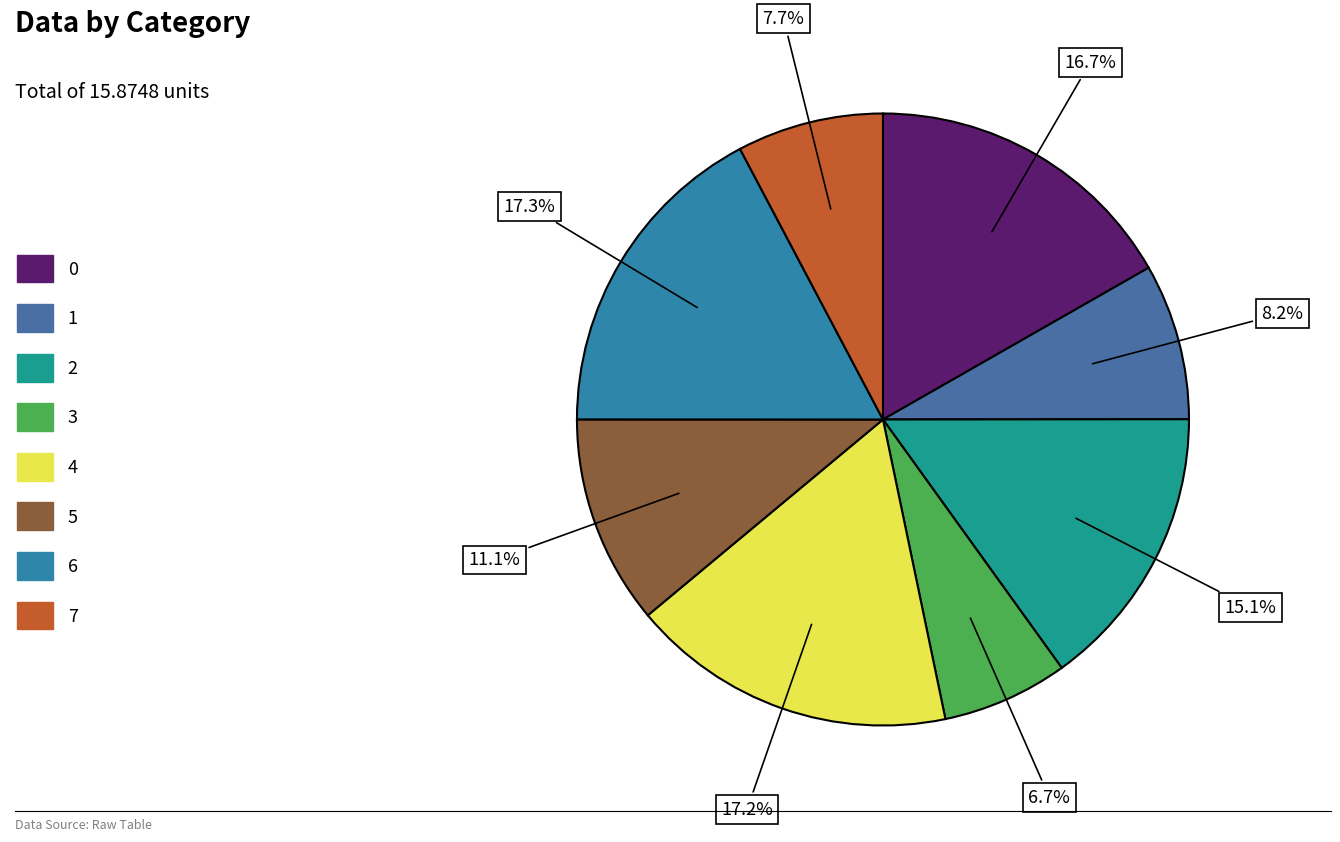

How much of the chart is everything except 3?

93.3%